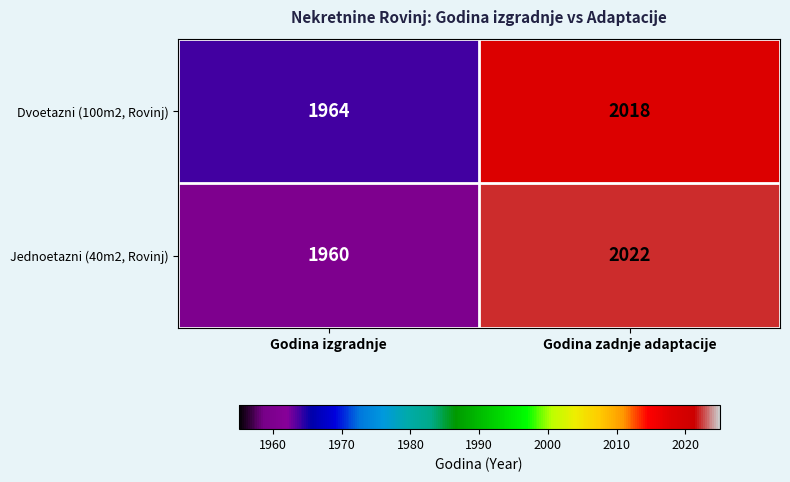

Reading left to right, transcribe all the data shown in this chart.

Dvoetazni (100m2, Rovinj): 1964	2018
Jednoetazni (40m2, Rovinj): 1960	2022